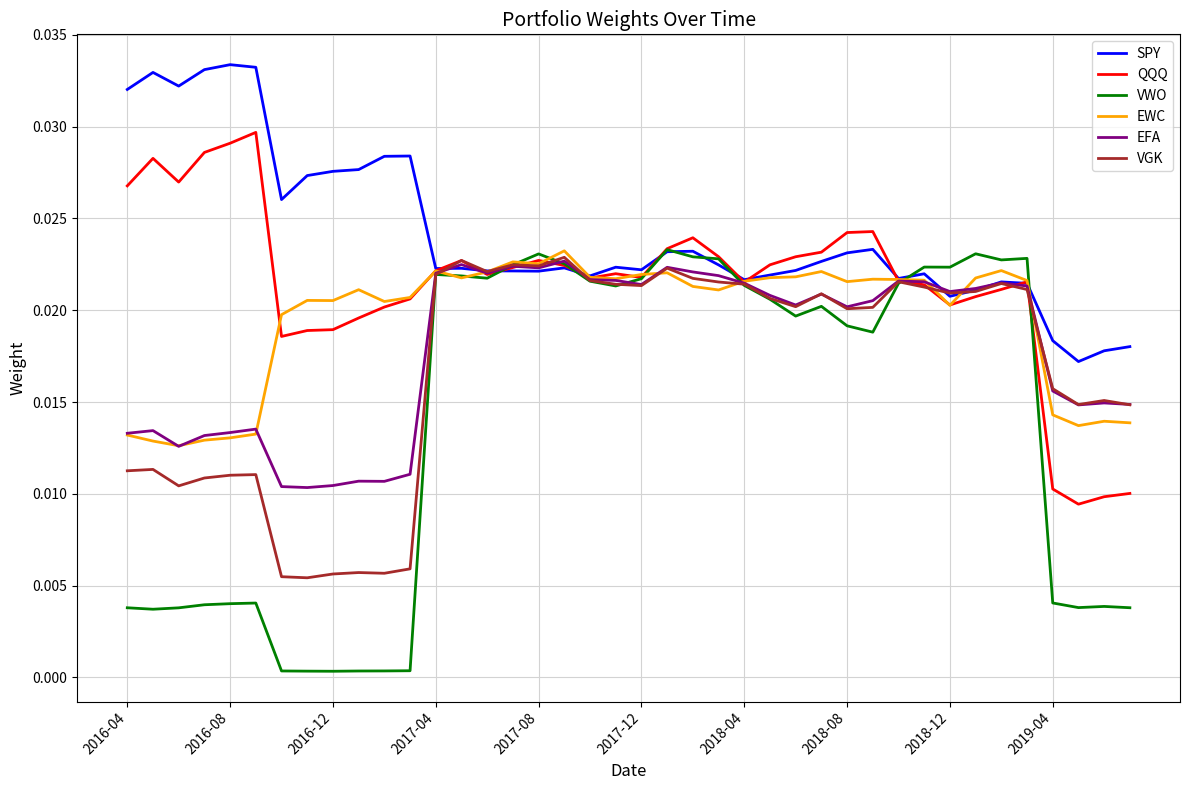

Which series has the widest spread of values?

VWO